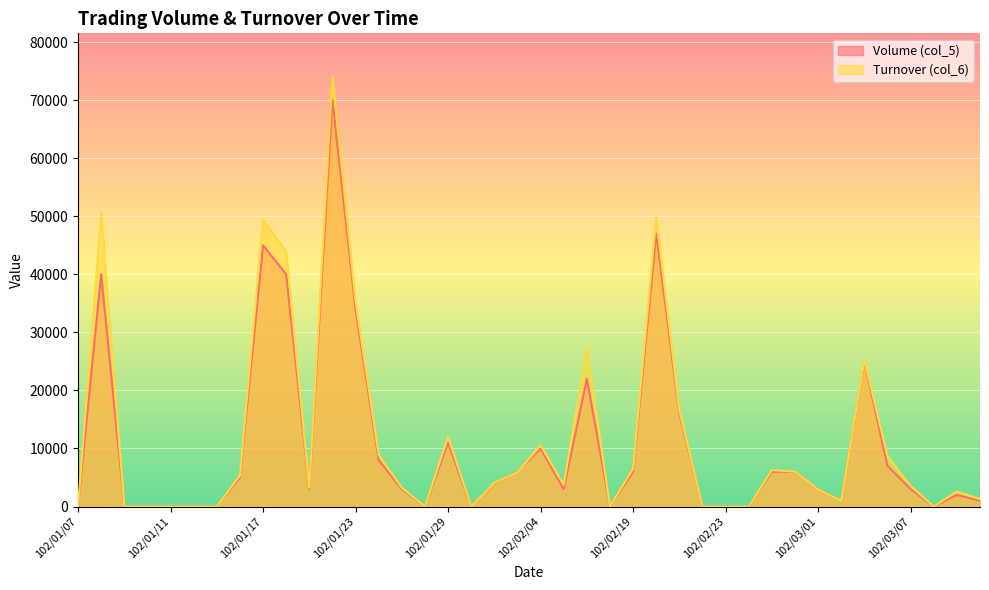

At how many categories does at least one series exceed 70023?

1